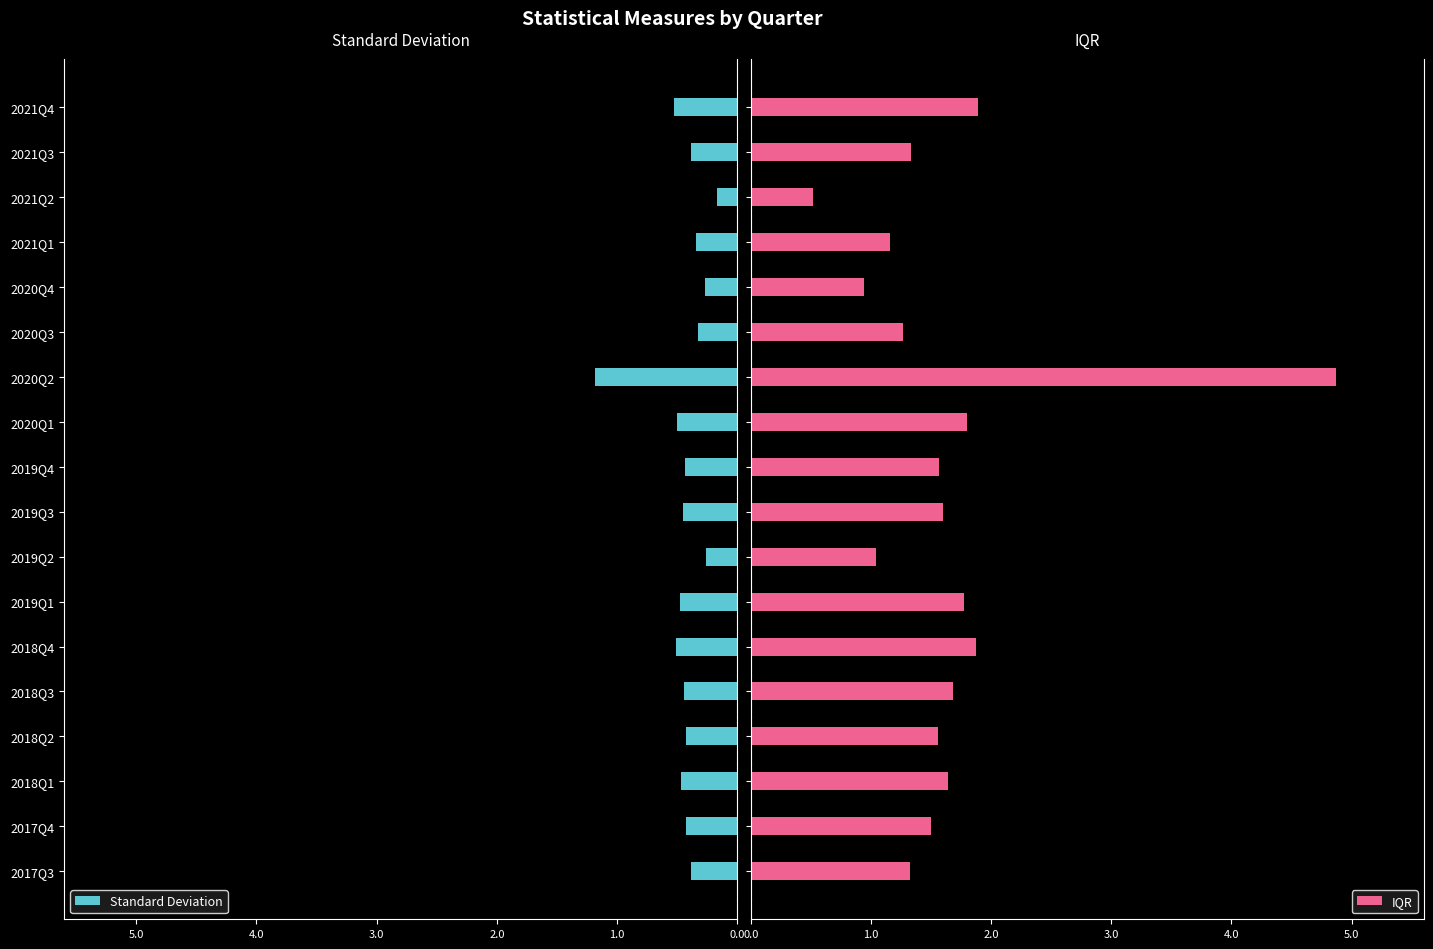

What is the lowest value of the IQR series?

0.5